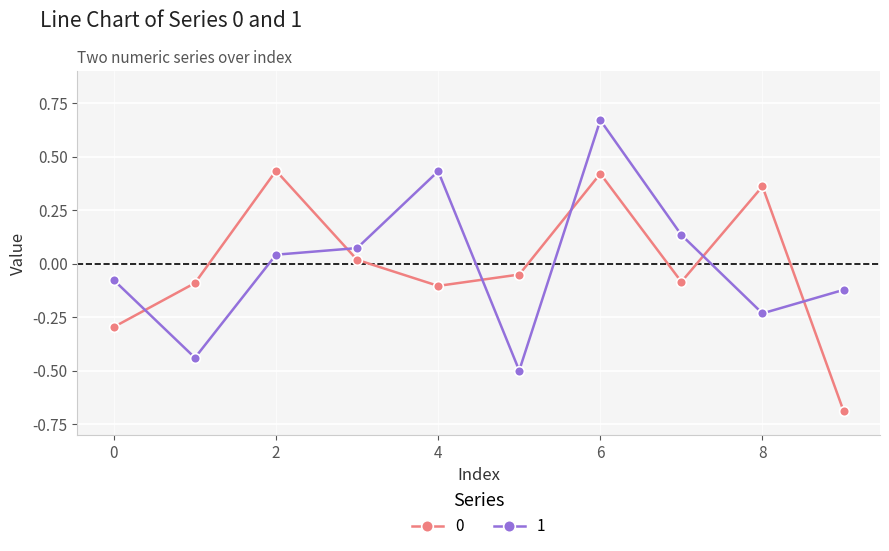

What is the difference between the maximum and minimum values in the 1 series?

1.2